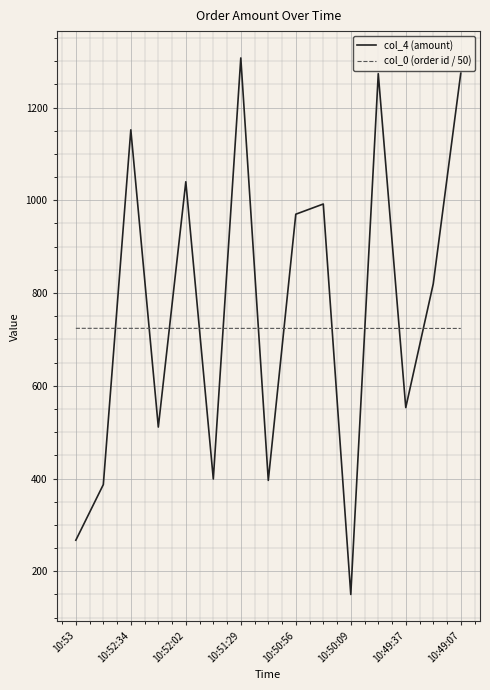

Which series has the widest spread of values?

col_4 (amount)